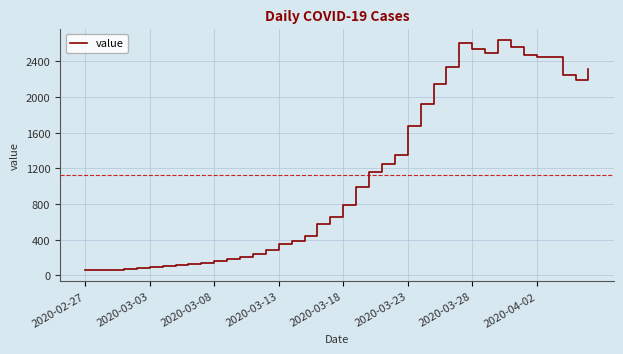

What is the minimum value shown in the chart?

61